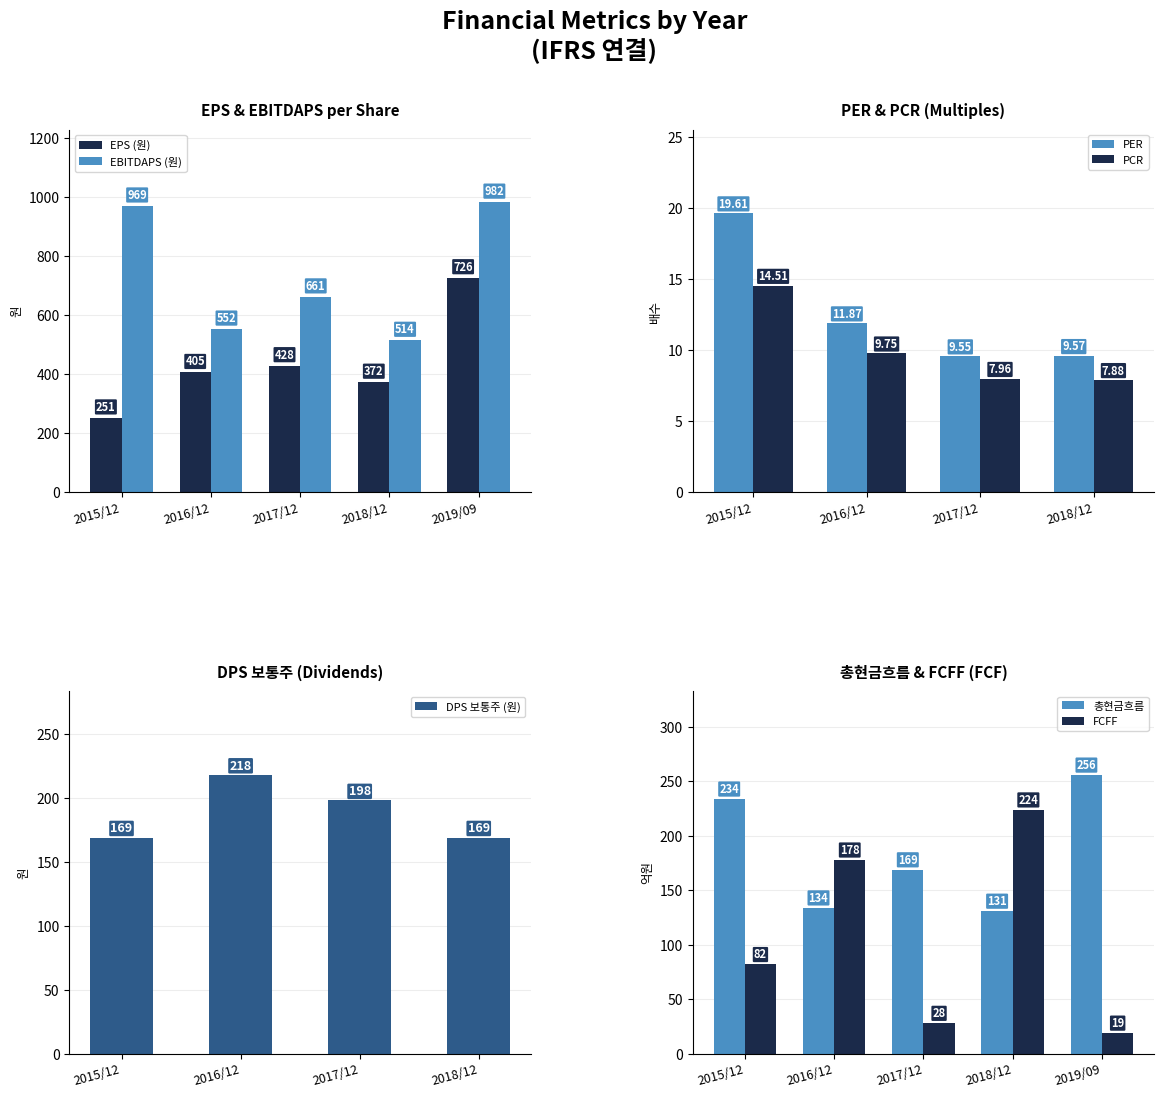

What is the approximate value of EPS (원) at 2016/12, to the nearest 5?

405